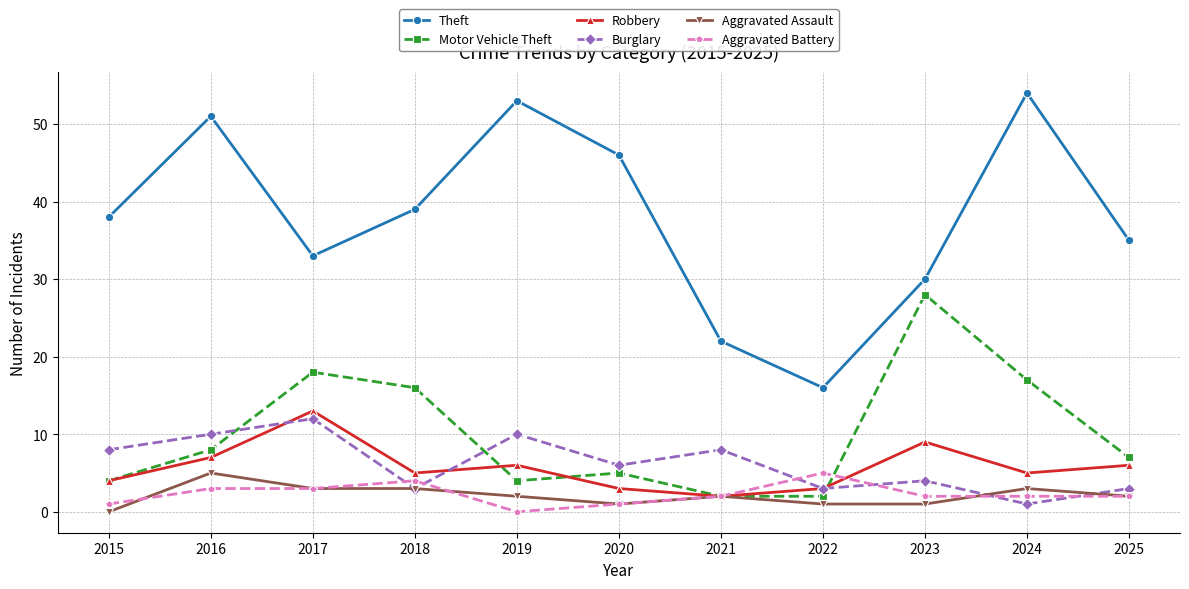

The value of Aggravated Assault at 2019 is 2. True or false?

True